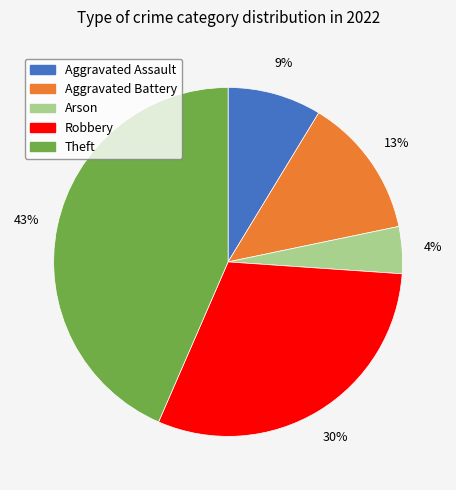

What is the ratio of the value at Robbery to the value at Aggravated Battery?

2.3